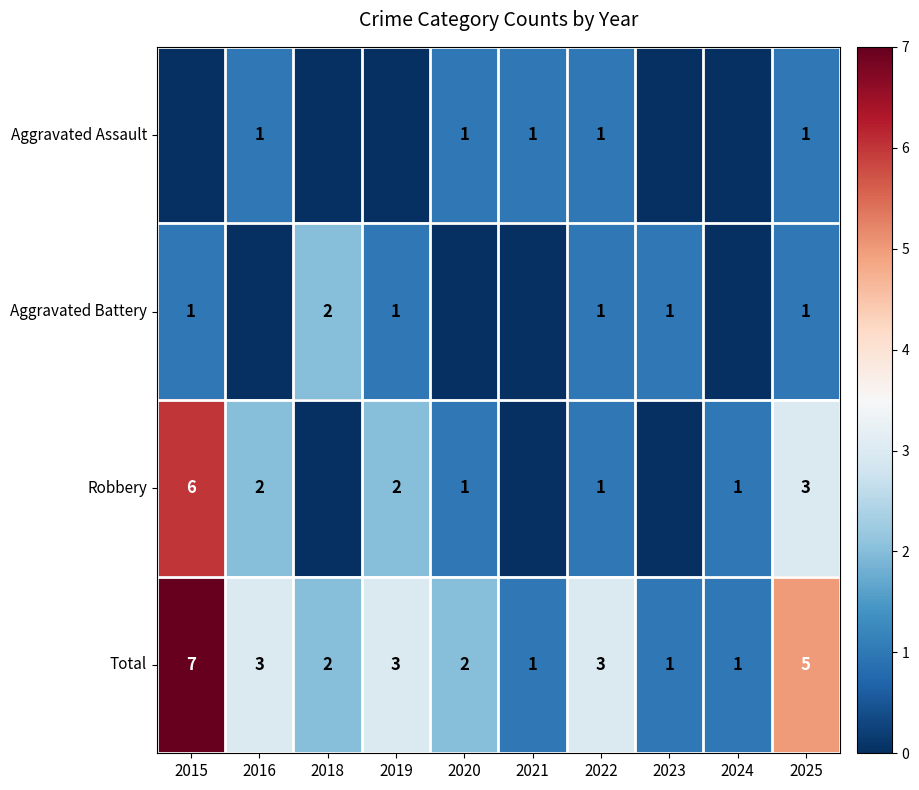

What is the difference between the maximum and minimum values in the Total series?

6